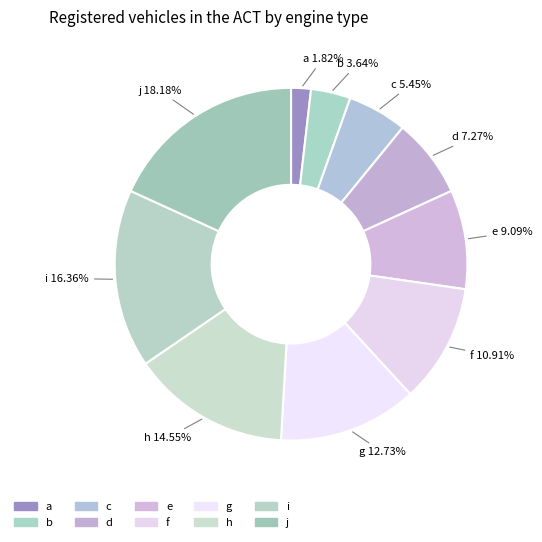

How many slices are in this pie chart?

10